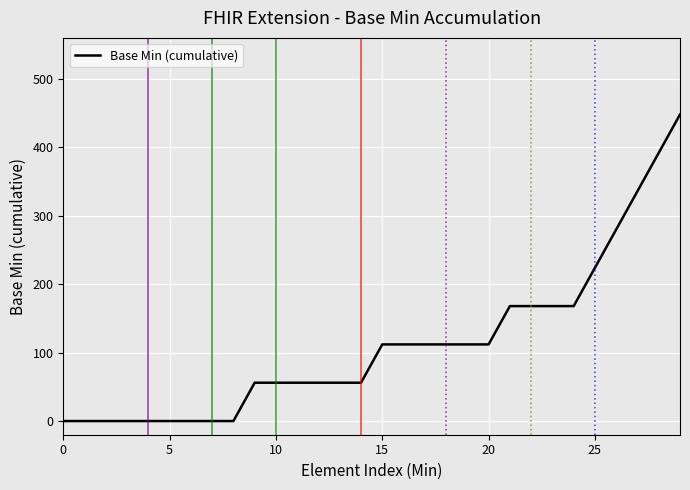

How many lines are shown in the chart?

1